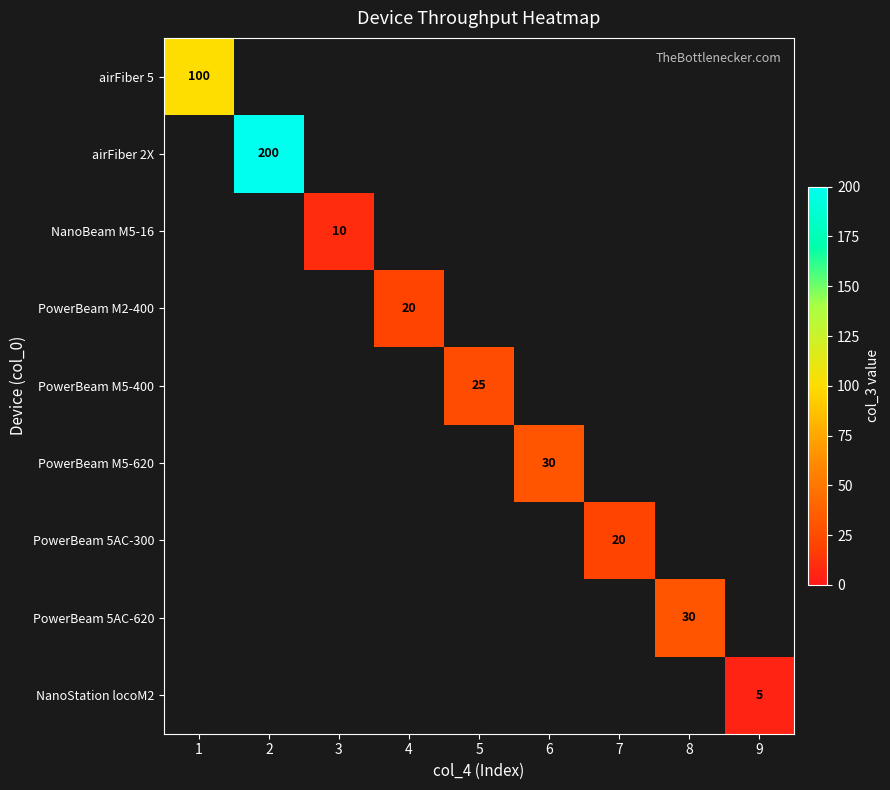

At which category is the sum across all series the highest?

2